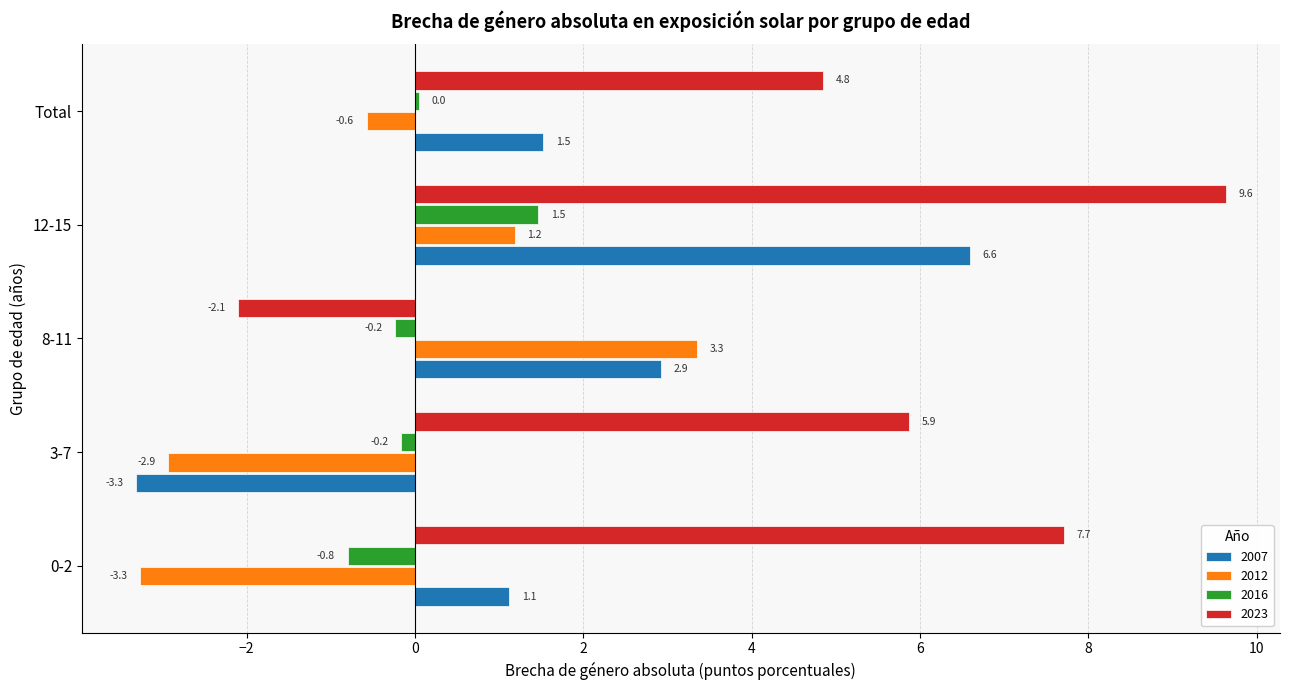

Which series changed the most between 0-2 and 12-15?

2007